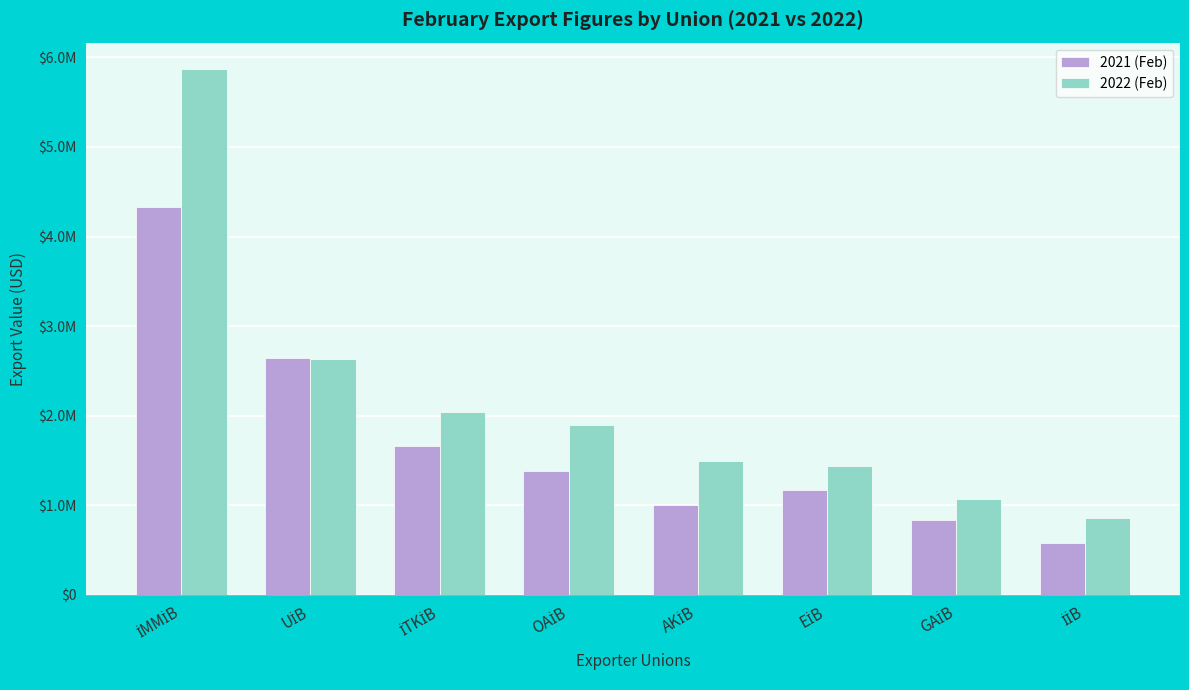

What are all the series names shown in the legend?

2021 (Feb), 2022 (Feb)